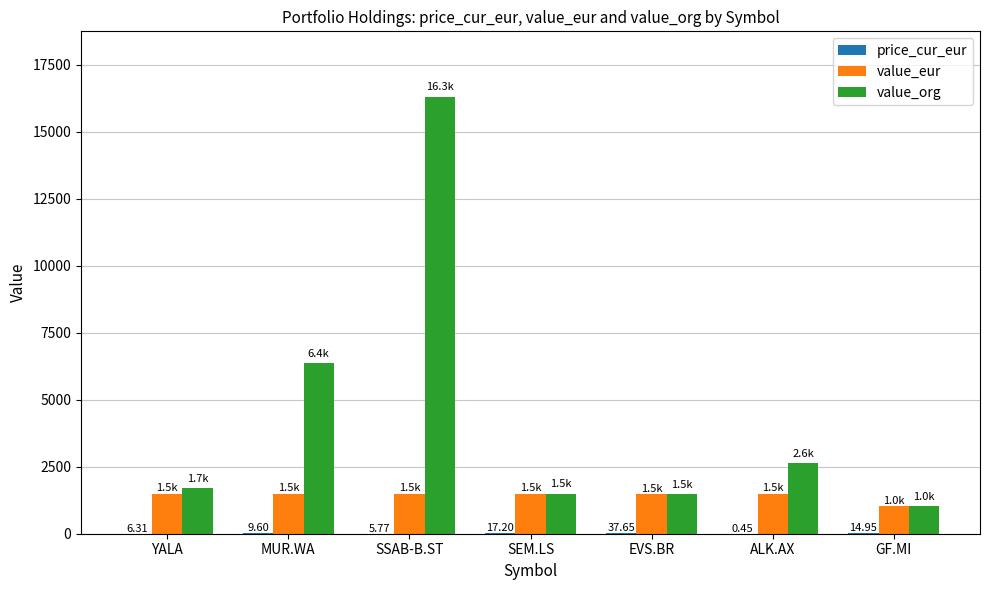

What is the sum of all value_eur values?

9971.0